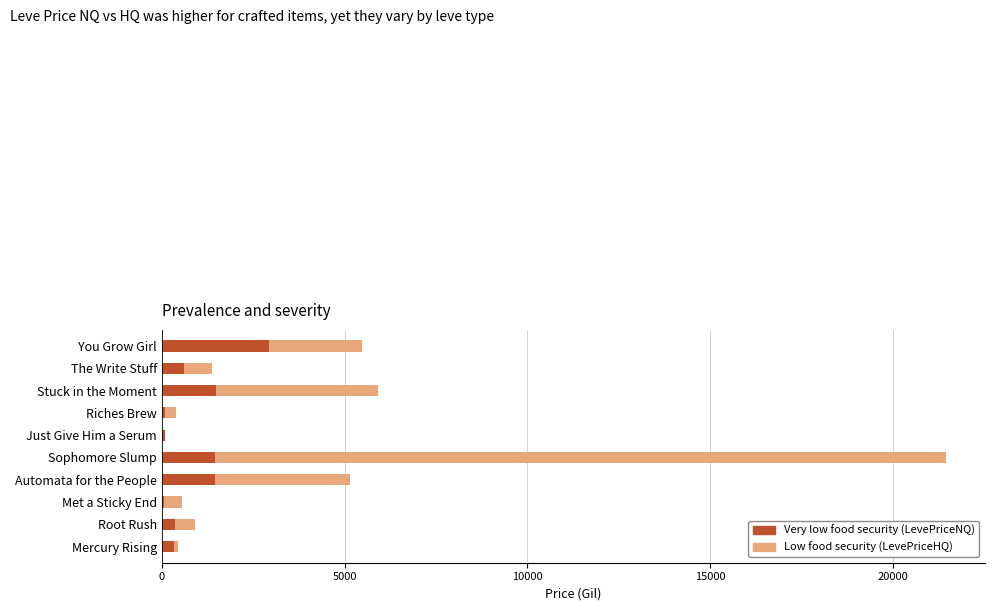

What is the highest value of the Very low food security (LevePriceNQ) series?

2945.6